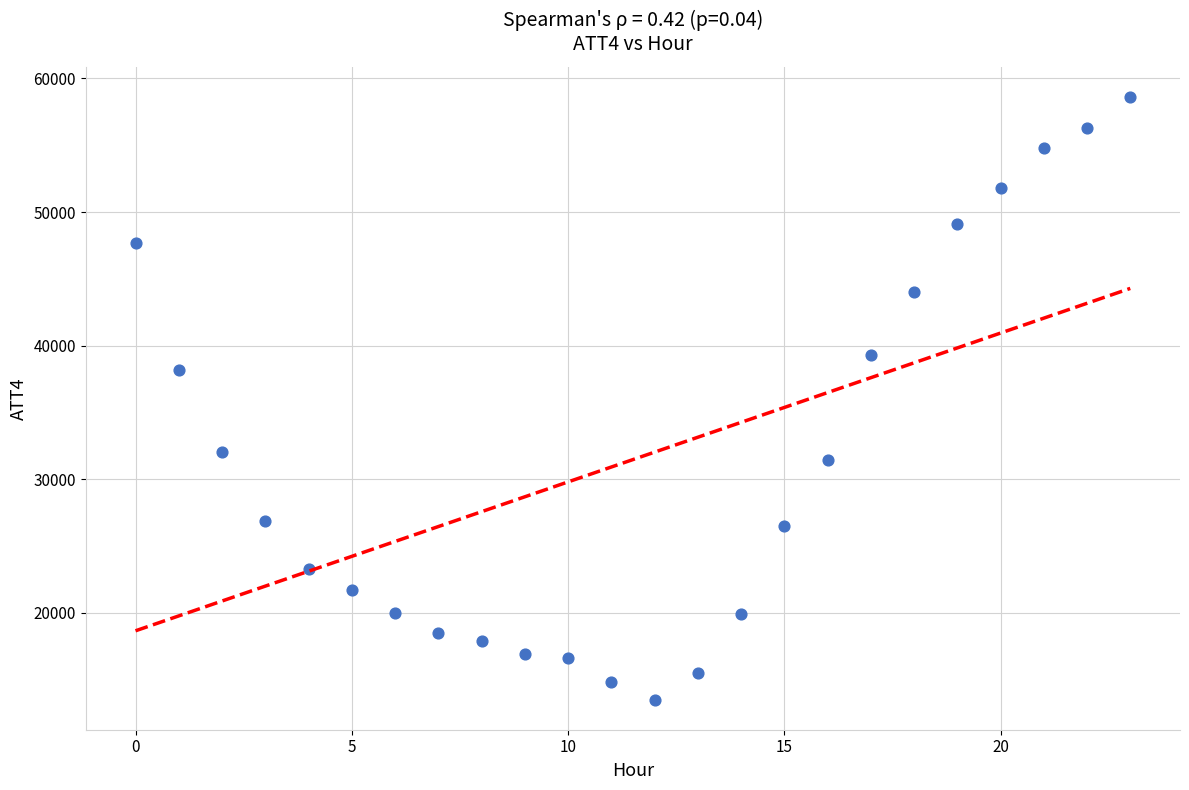

What Y value in the scatter plot is closest to 36050?

38200